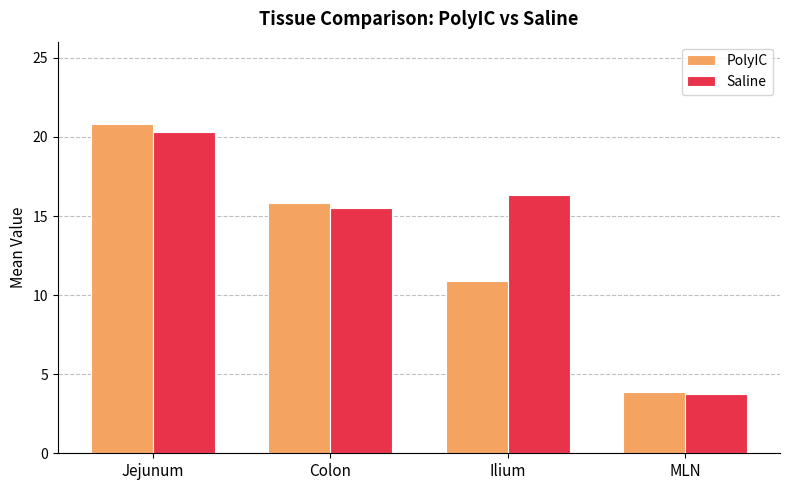

What is the difference between the highest and lowest values at Colon?

0.3